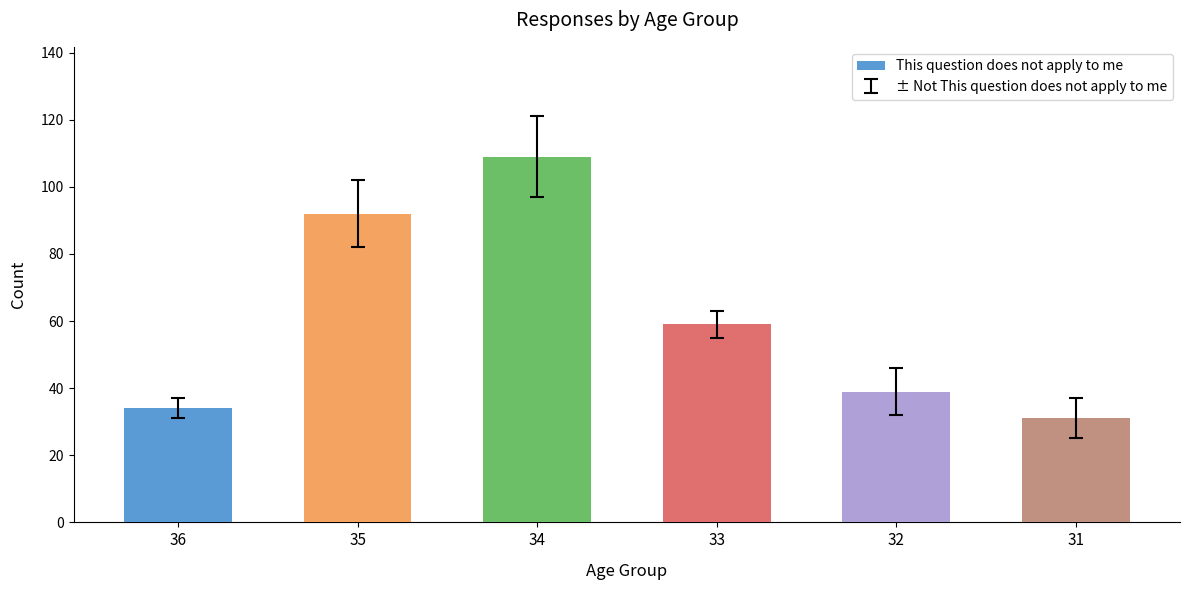

What is the maximum value shown in the chart?

109